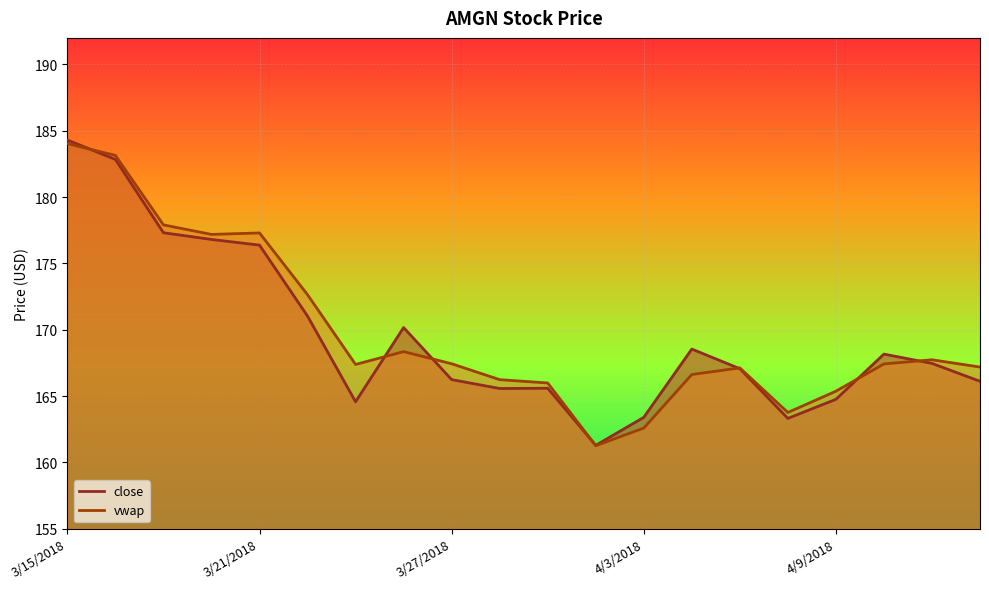

Which has a higher value, 3/19/2018 or 3/22/2018?

3/19/2018